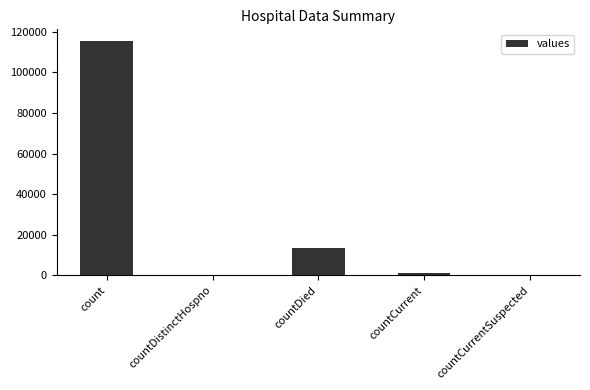

Where is the data nearest to the value 57689?

countDied